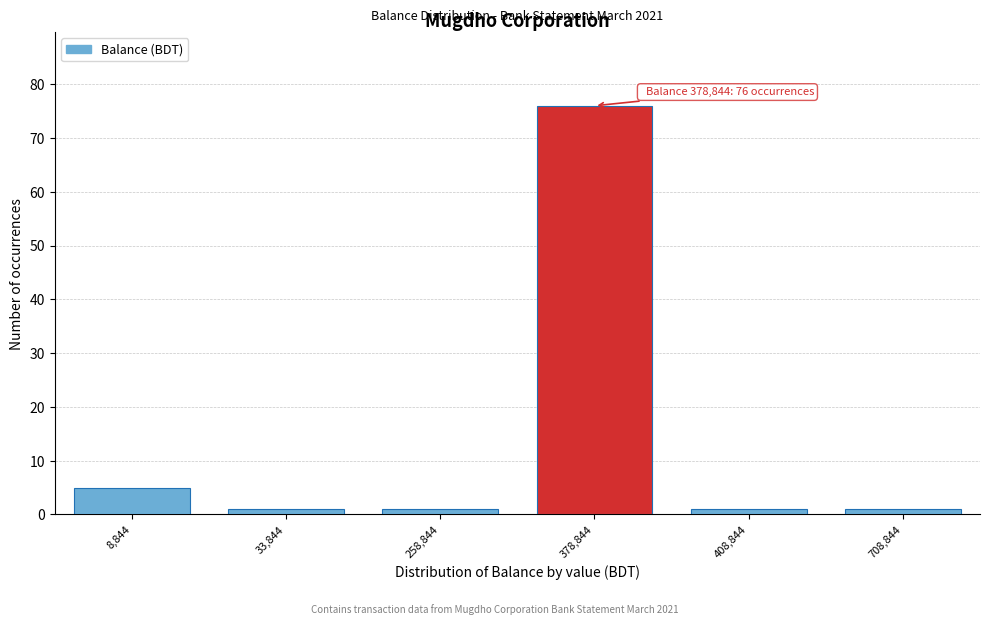

Reading right to left, list all the values displayed in this chart.

708,844=1	408,844=1	378,844=76	258,844=1	33,844=1	8,844=5